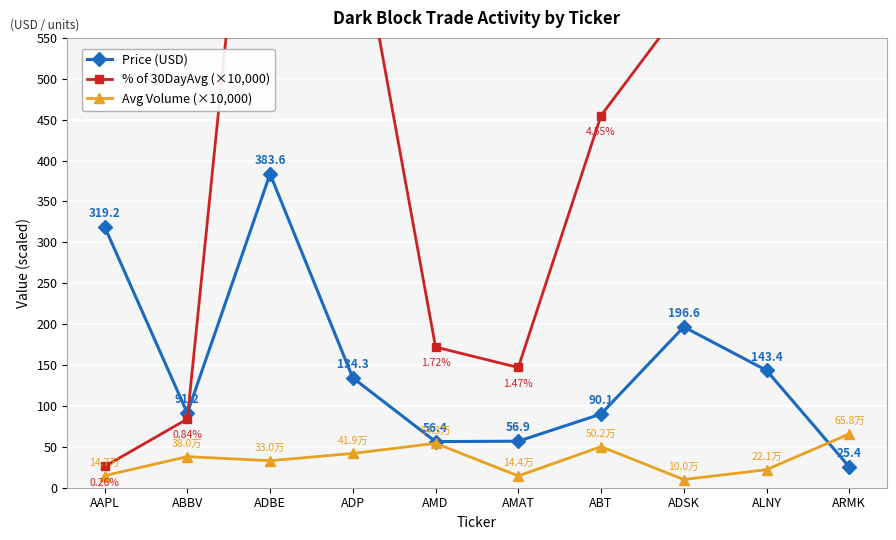

How many intersections are there between Avg Volume (×10,000) and Price (USD)?

1